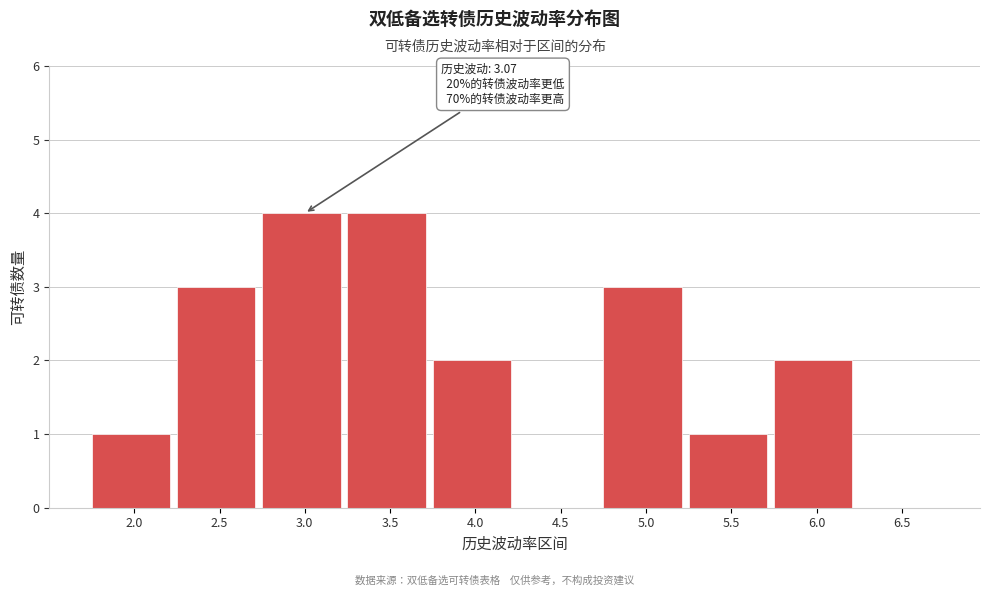

Reading right to left, what are all the values shown in this chart?

6.5=0	6.0=2	5.5=1	5.0=3	4.5=0	4.0=2	3.5=4	3.0=4	2.5=3	2.0=1